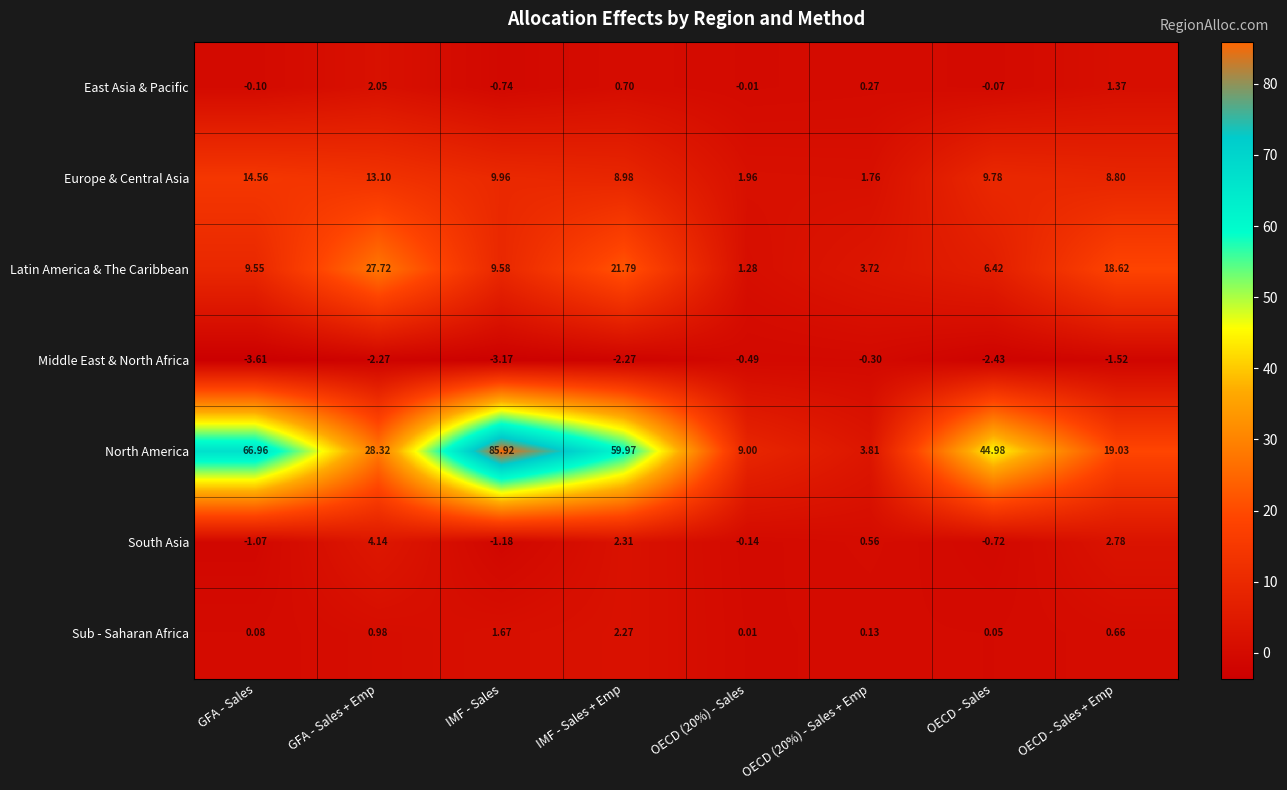

How many data points in South Asia are above 0?

4